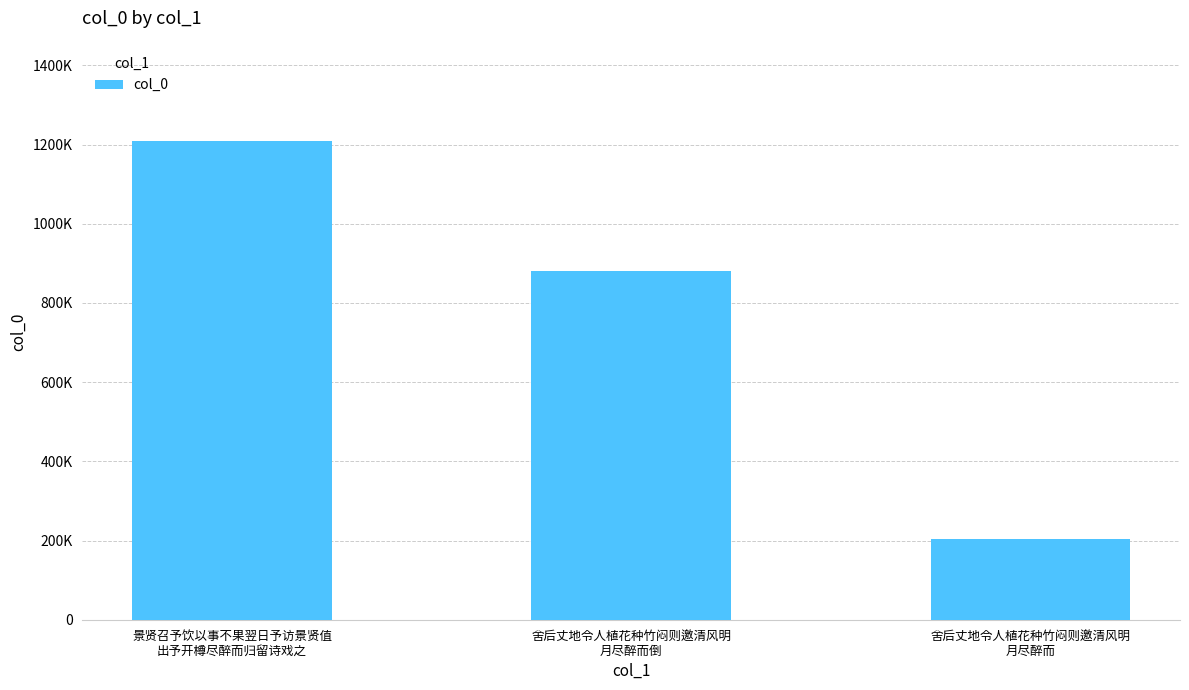

What is the value of the 2nd bar from the left?

881435